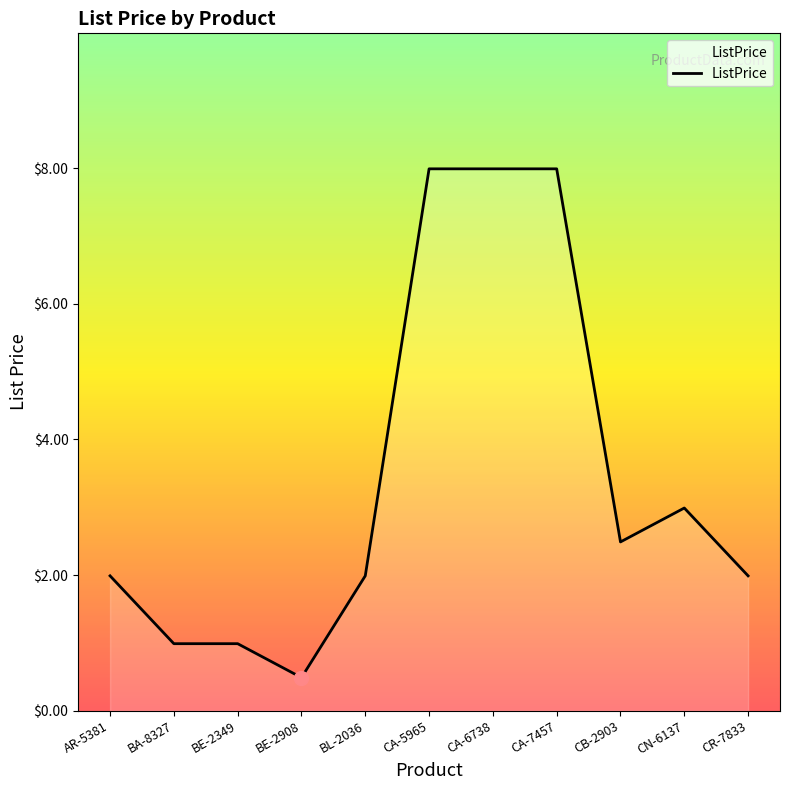

What position from the right is AR-5381?

11